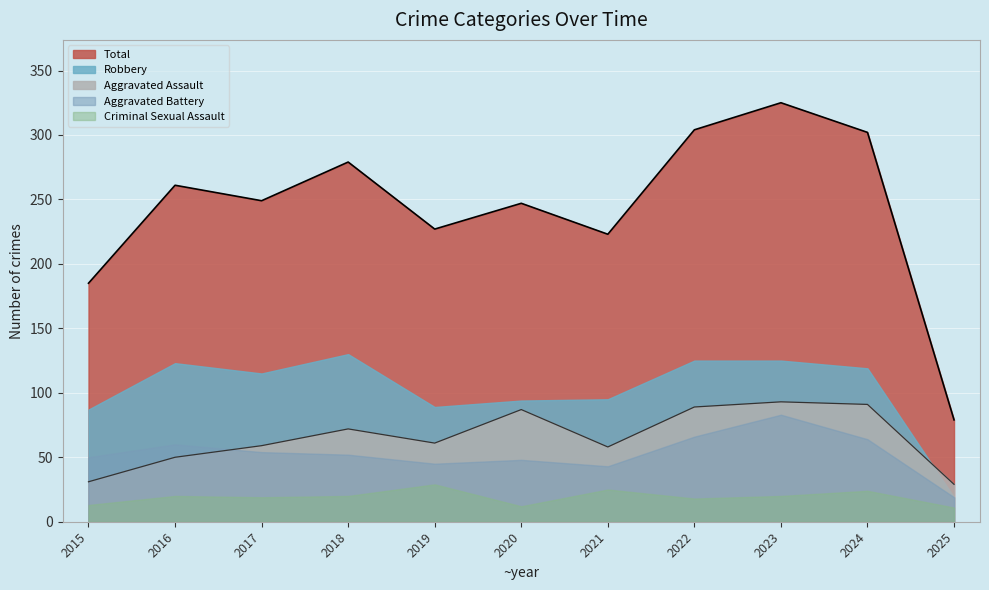

True or false: Total and Aggravated Battery cross at least once.

False